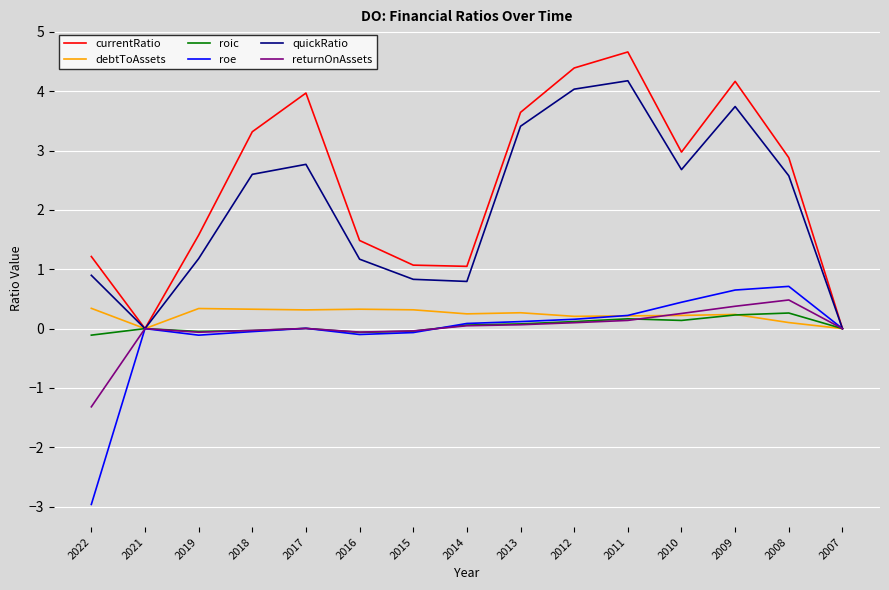

Is the value of returnOnAssets at 2015 greater than the value of debtToAssets at 2012?

No